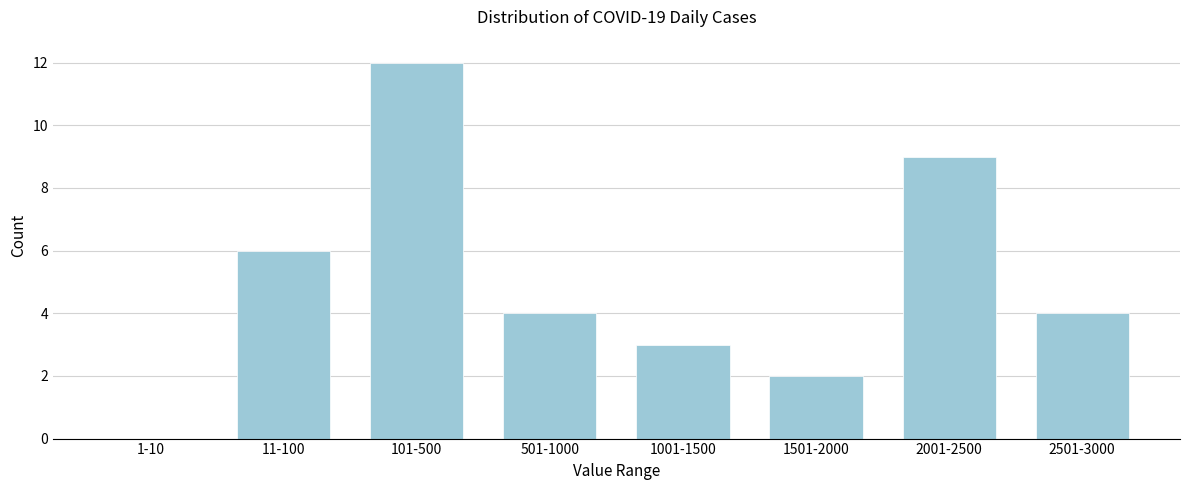

Reading right to left, what are all the values shown in this chart?

2501-3000=4	2001-2500=9	1501-2000=2	1001-1500=3	501-1000=4	101-500=12	11-100=6	1-10=0